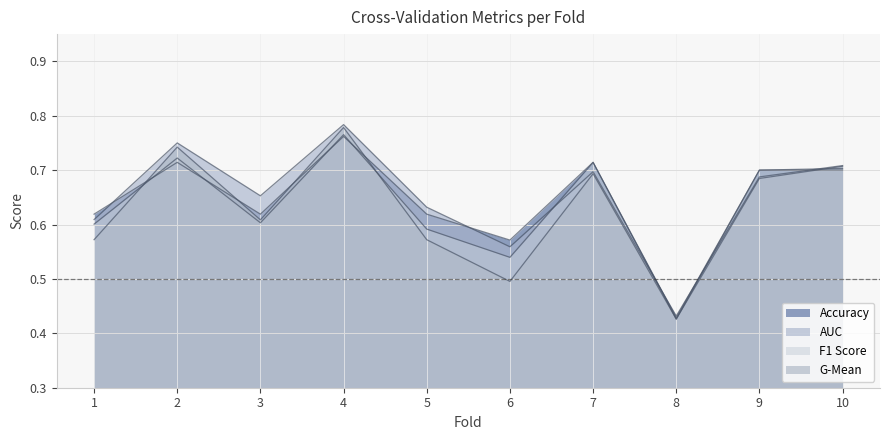

Is the value of auc at 7 greater than the value of f1_score at 4?

No